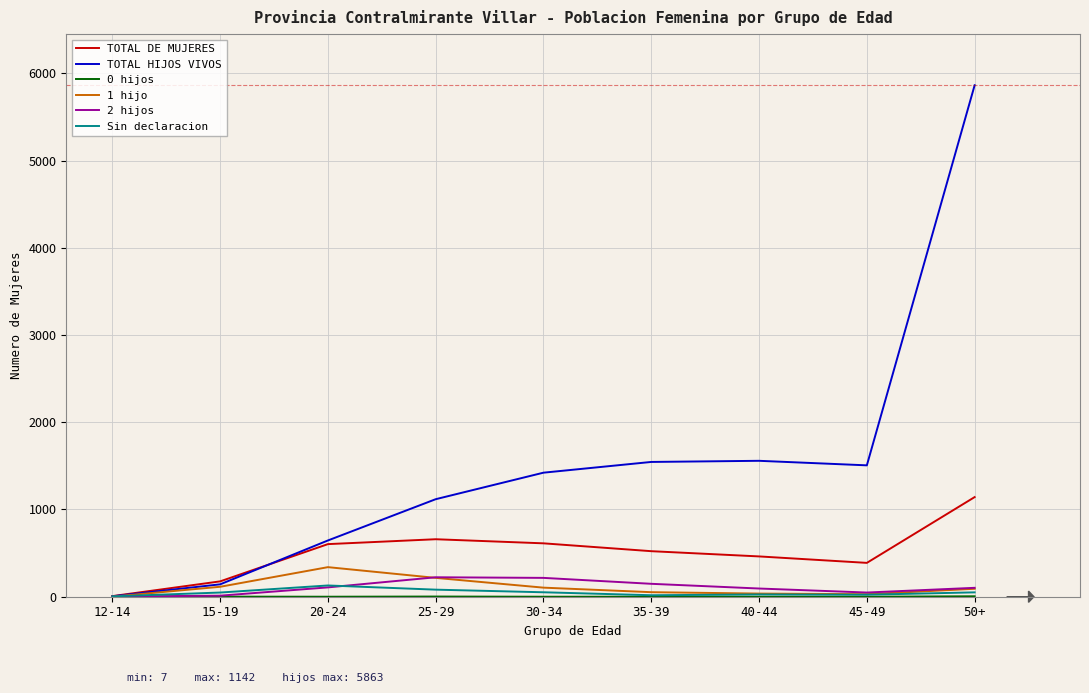

Is the value of 2 hijos at 30-34 greater than the value of Sin declaracion at 35-39?

Yes